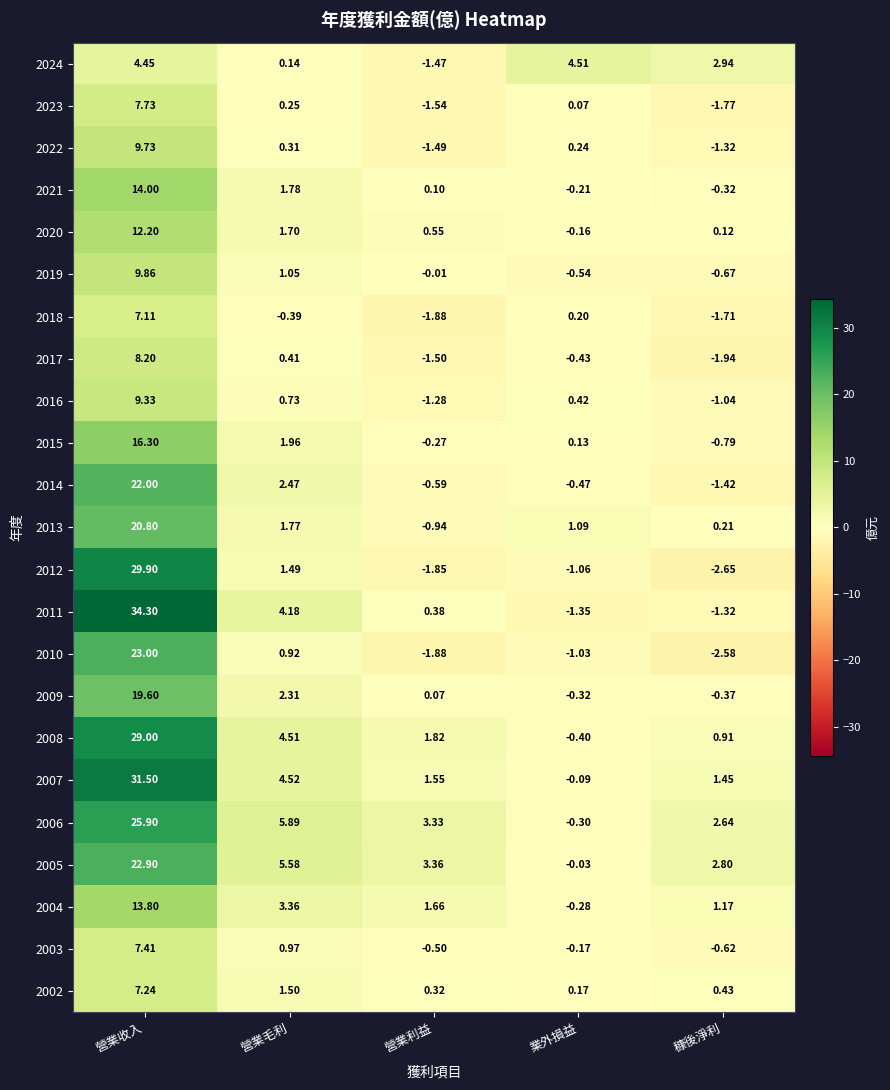

Which series changed the most between 業外損益 and 穅後淨利?

2006